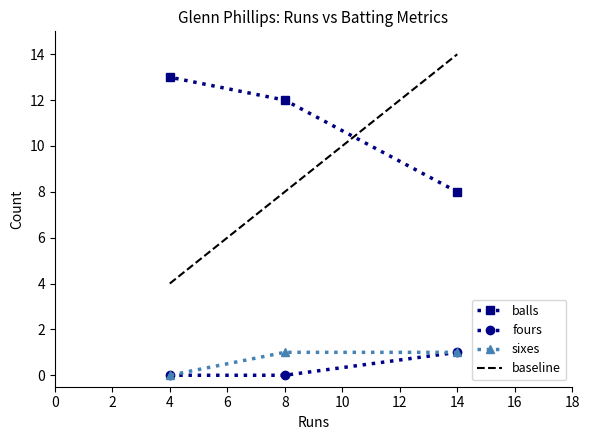

How many categories are shown in the chart?

3